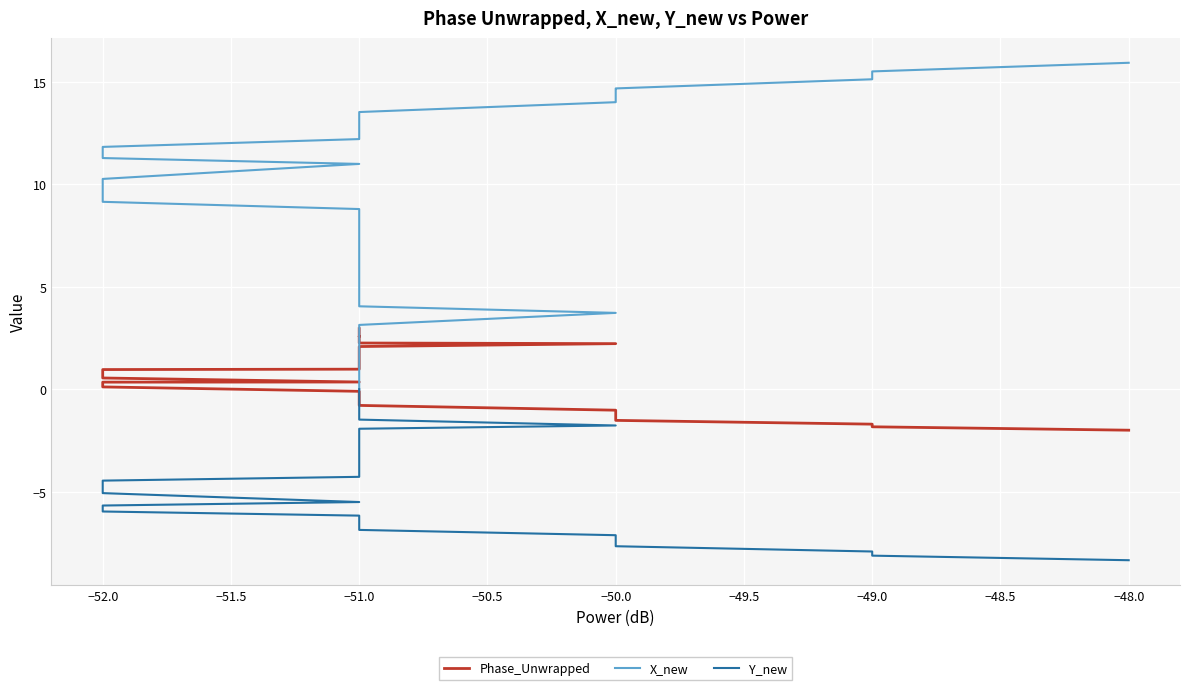

What is the value of the Y_new point at the 17th from the left?

-3.1